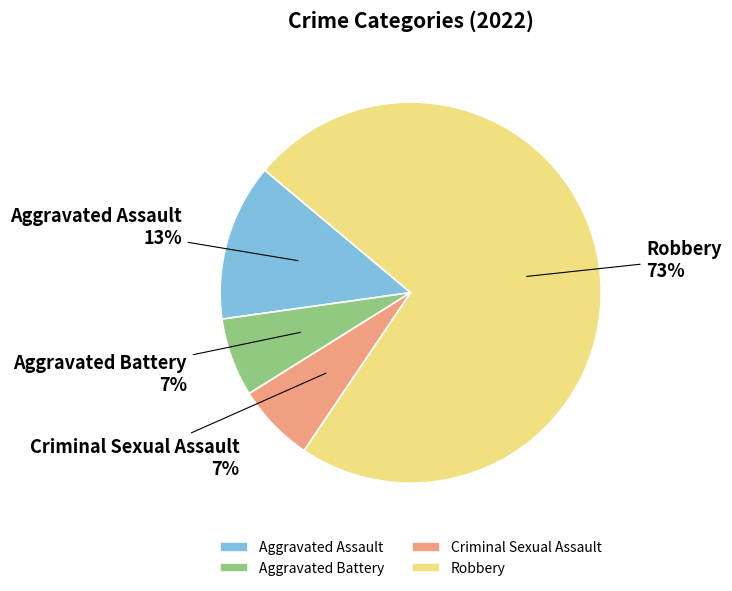

To the nearest percent, what is the combined percentage of Aggravated Assault and Criminal Sexual Assault?

20%